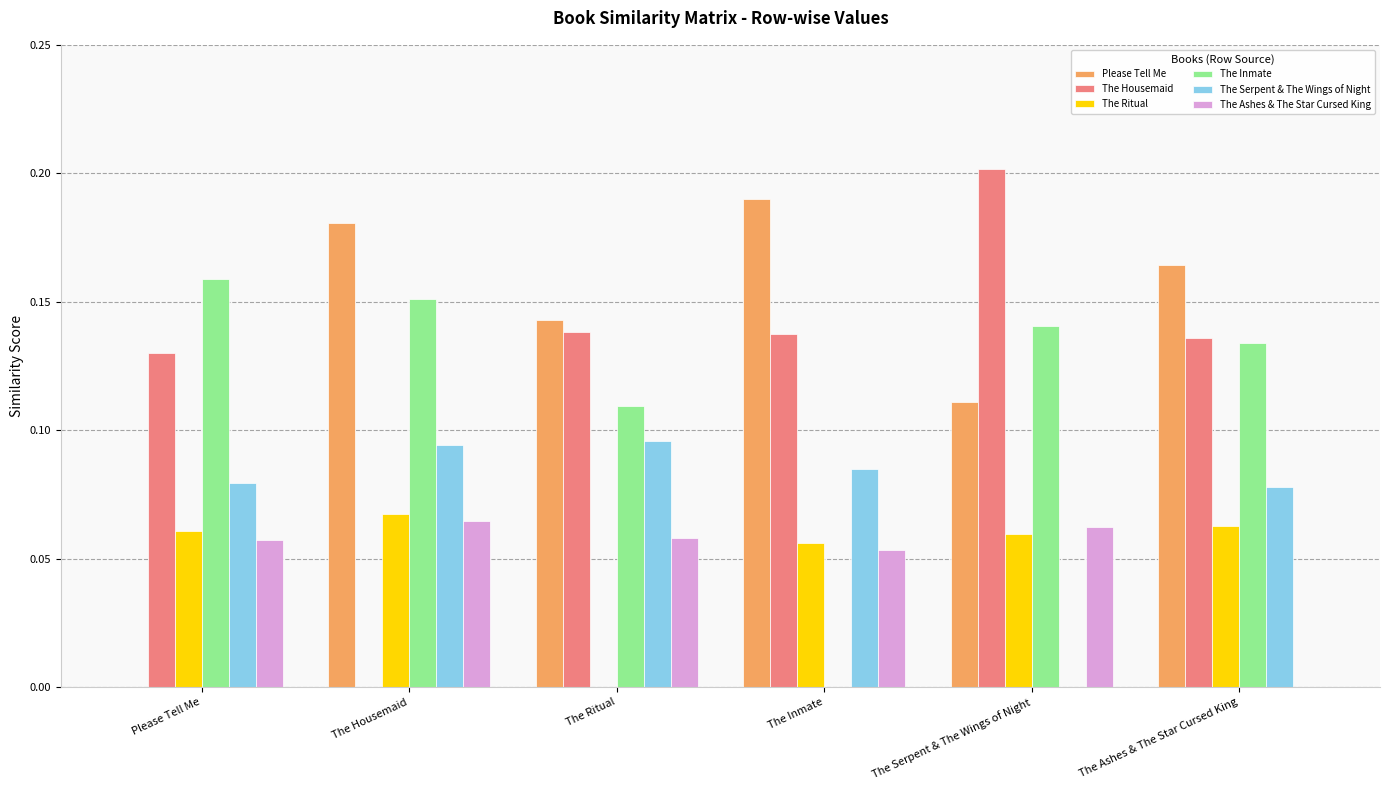

What is the sum of all The Serpent & The Wings of Night values?

0.4